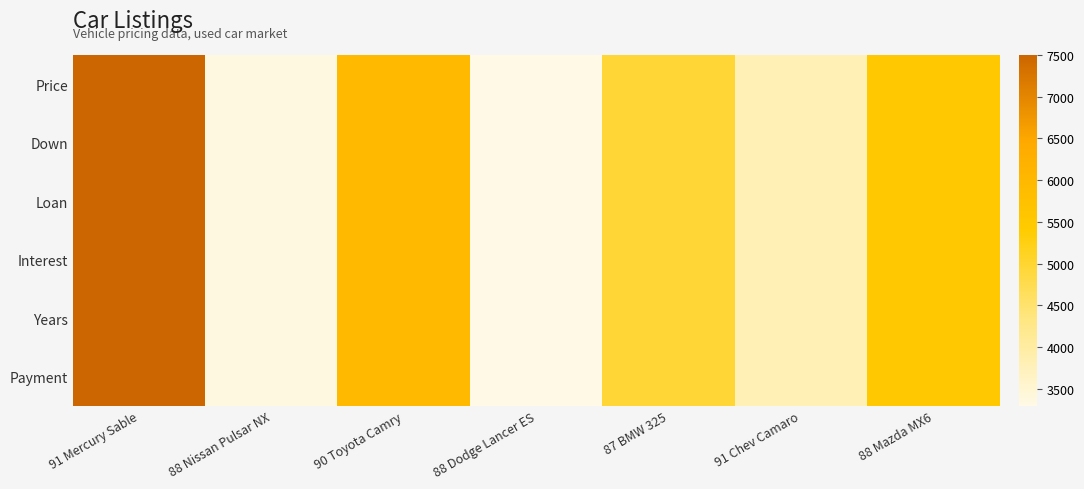

Count the number of data series in this chart.

6